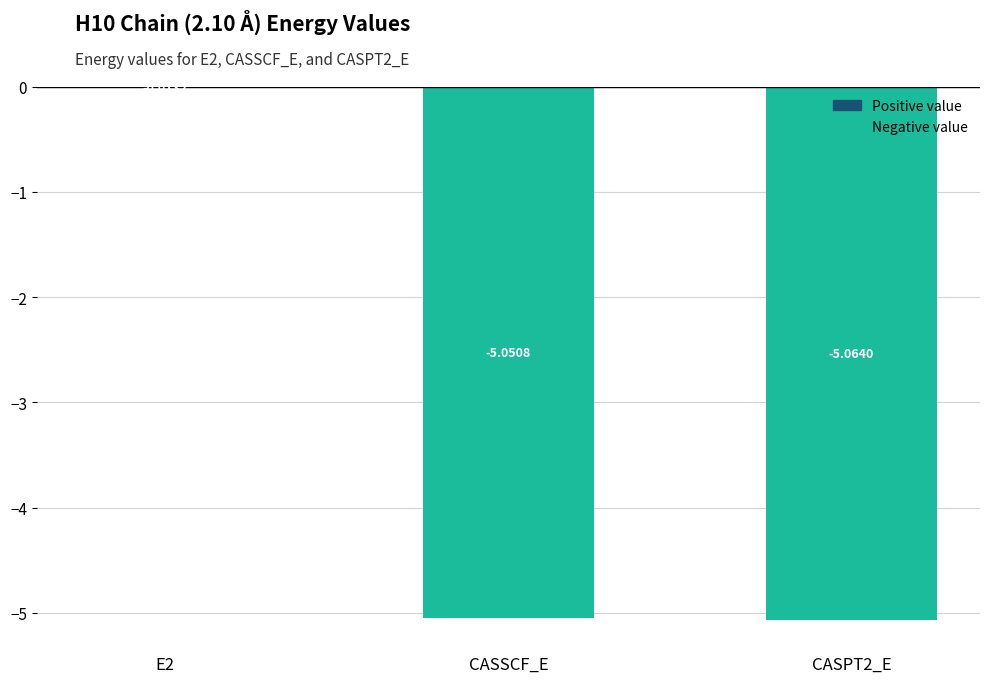

Between CASPT2_E and CASSCF_E, which is larger?

CASSCF_E